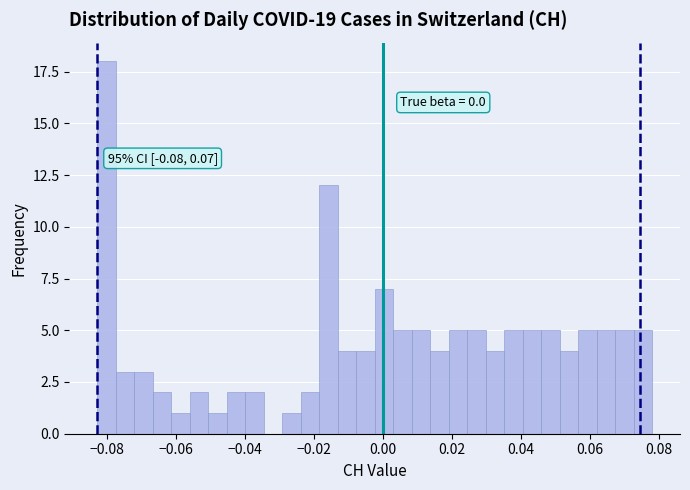

Read against the x-axis, roughly where is the centre of the tallest bar?

-0.080